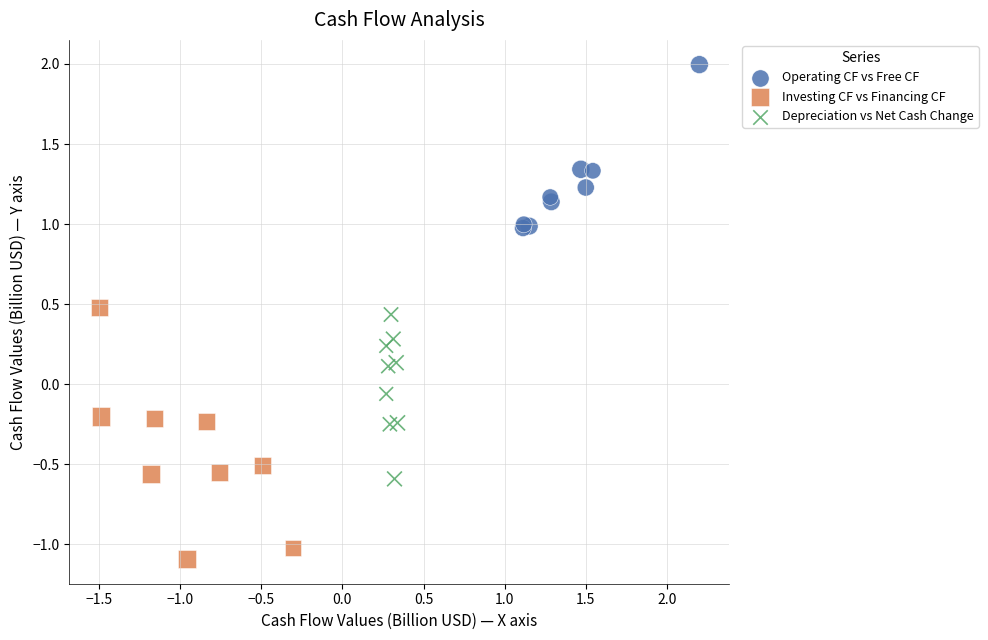

Which series has the largest Y range (max minus min)?

Investing CF vs Financing CF